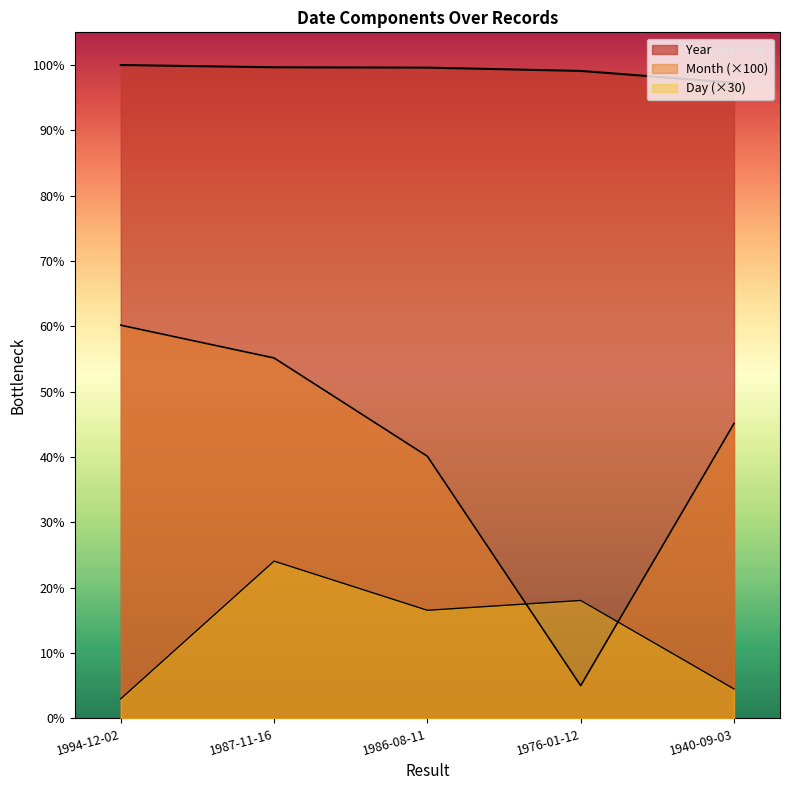

Is the value of Day at 1987-11-16 greater than the value of Month at 1986-08-11?

No